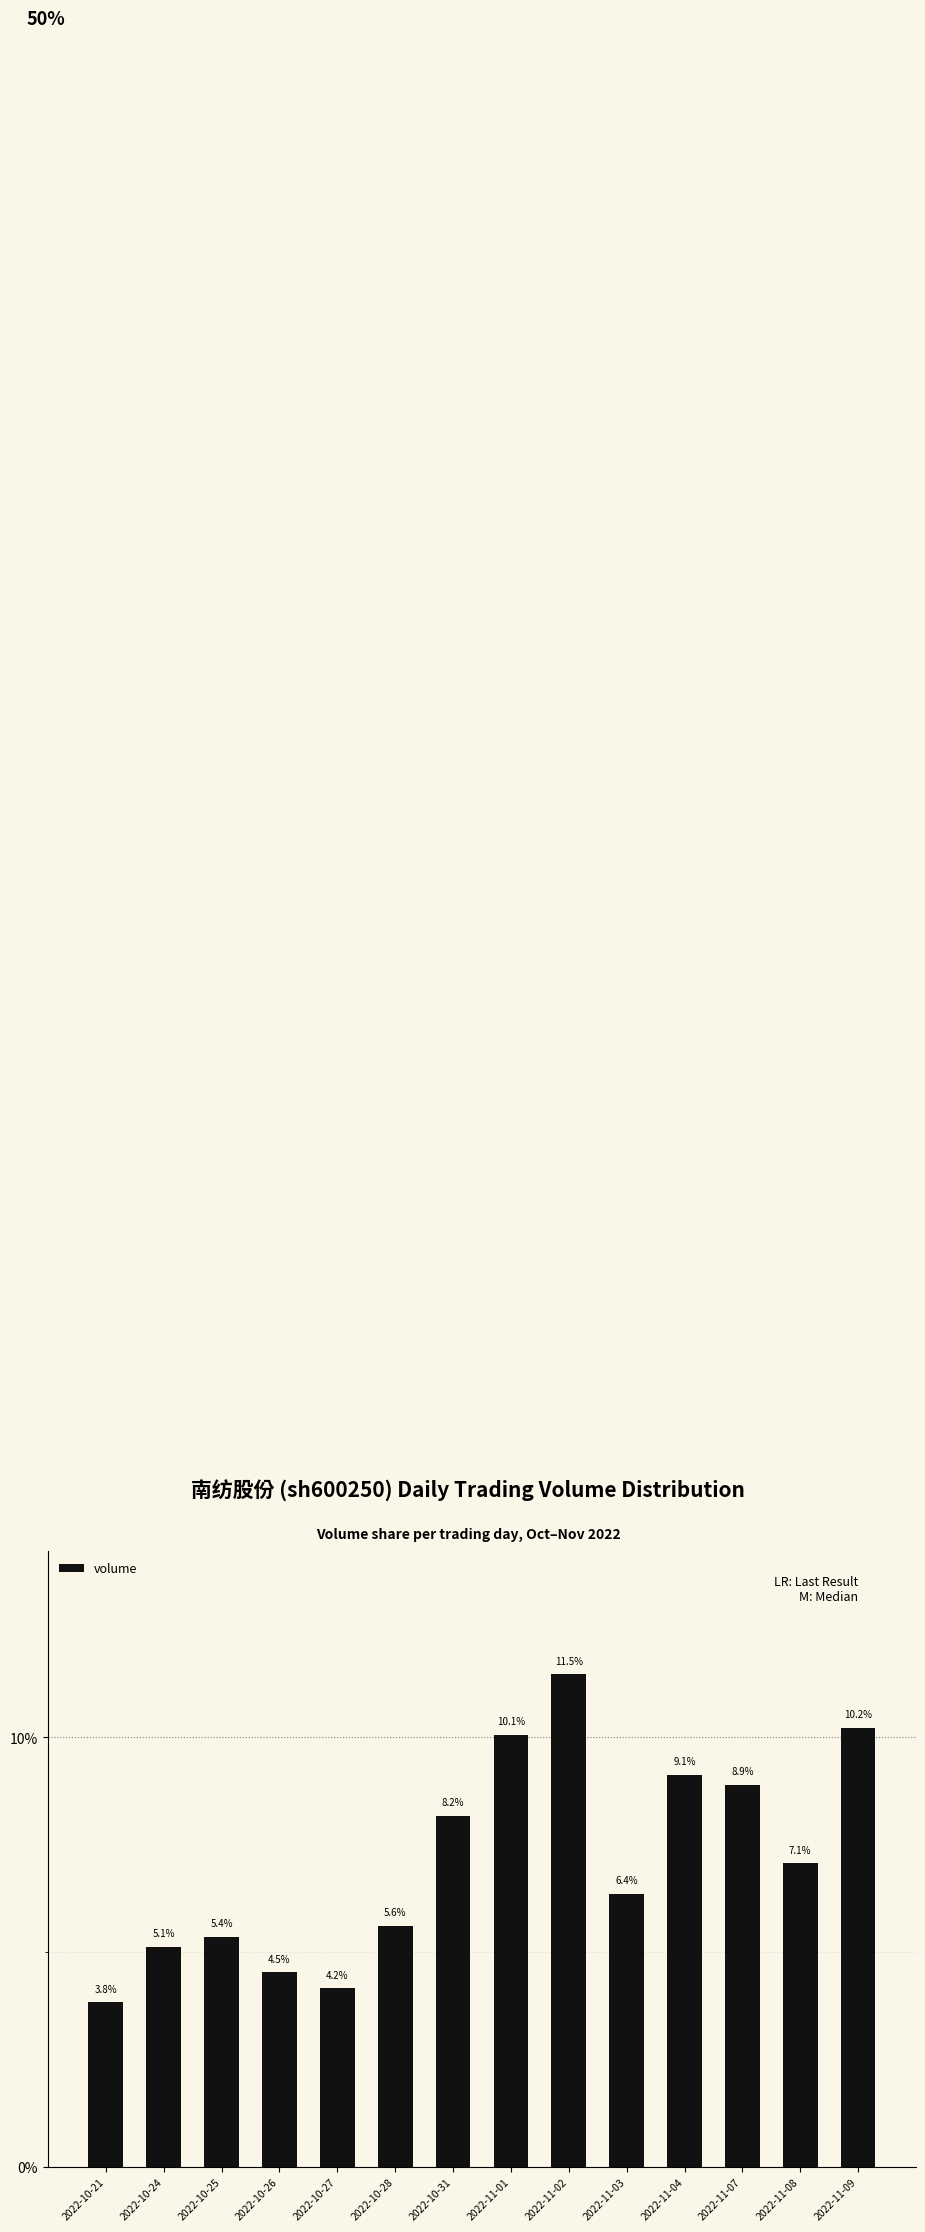

List the labels in order of value, largest first.

2022-11-02, 2022-11-09, 2022-11-01, 2022-11-04, 2022-11-07, 2022-10-31, 2022-11-08, 2022-11-03, 2022-10-28, 2022-10-25, 2022-10-24, 2022-10-26, 2022-10-27, 2022-10-21